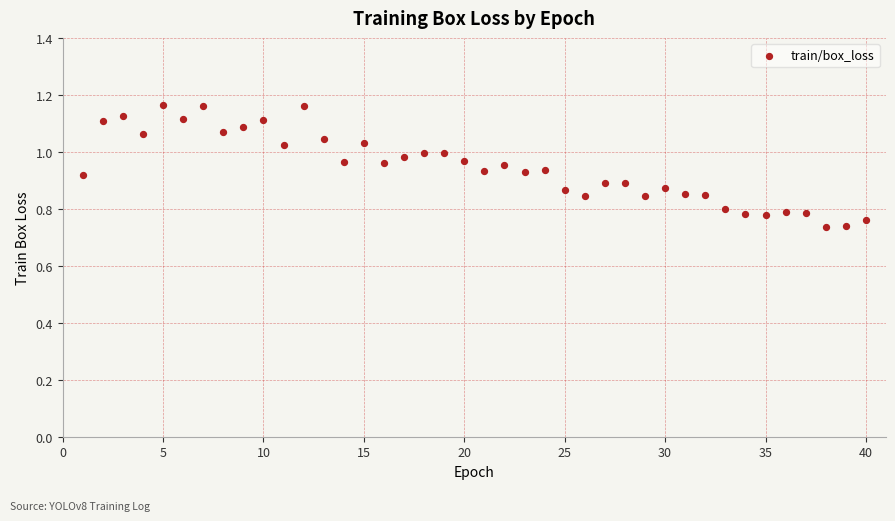

What is the range of Y values (max minus min)?

0.4